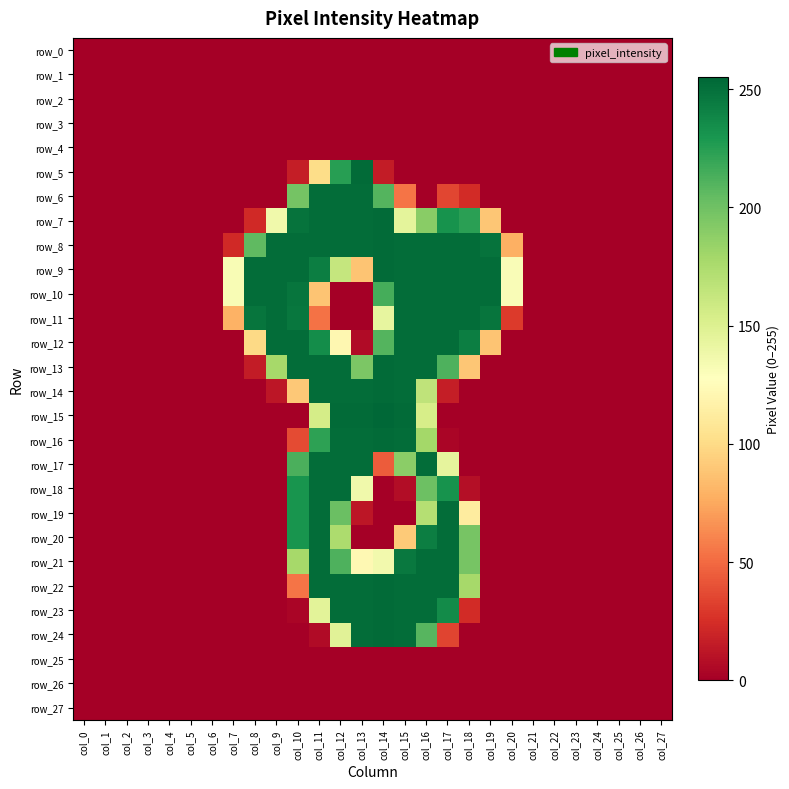

List the labels in order of row_23 value, largest first.

col_14, col_12, col_13, col_15, col_16, col_17, col_11, col_18, col_10, col_0, col_1, col_2, col_3, col_4, col_5, col_6, col_7, col_8, col_9, col_19, col_20, col_21, col_22, col_23, col_24, col_25, col_26, col_27